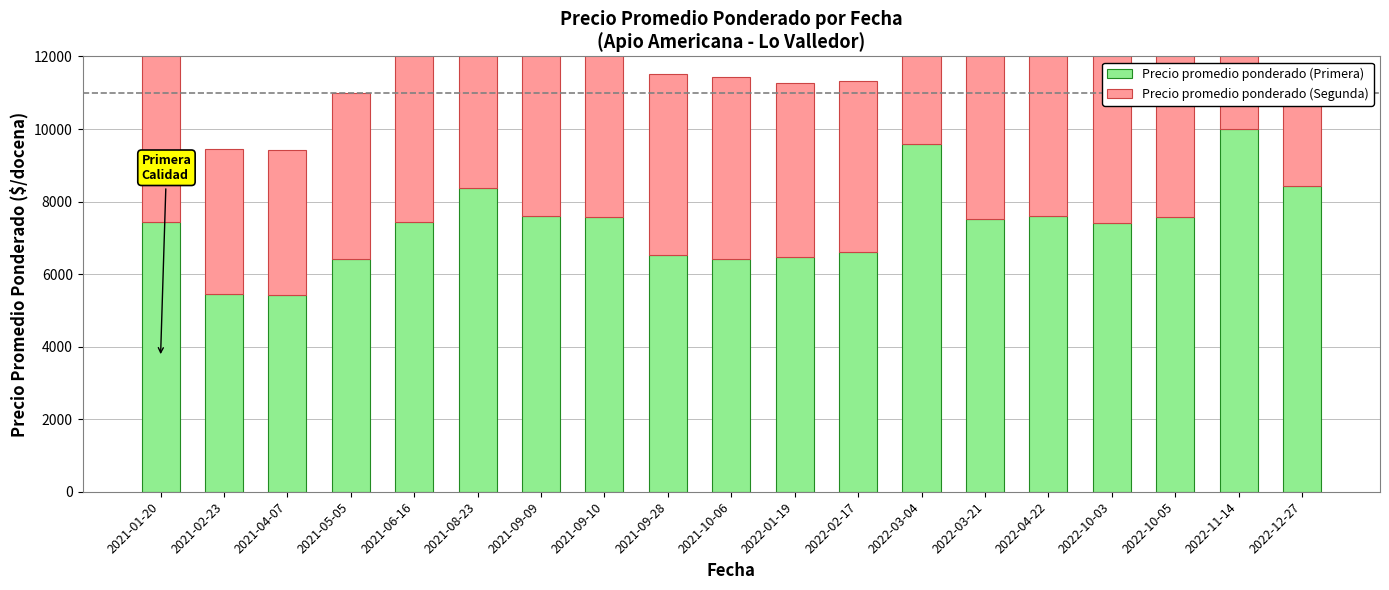

What is the label of the 13th bar from the left?

2022-03-04